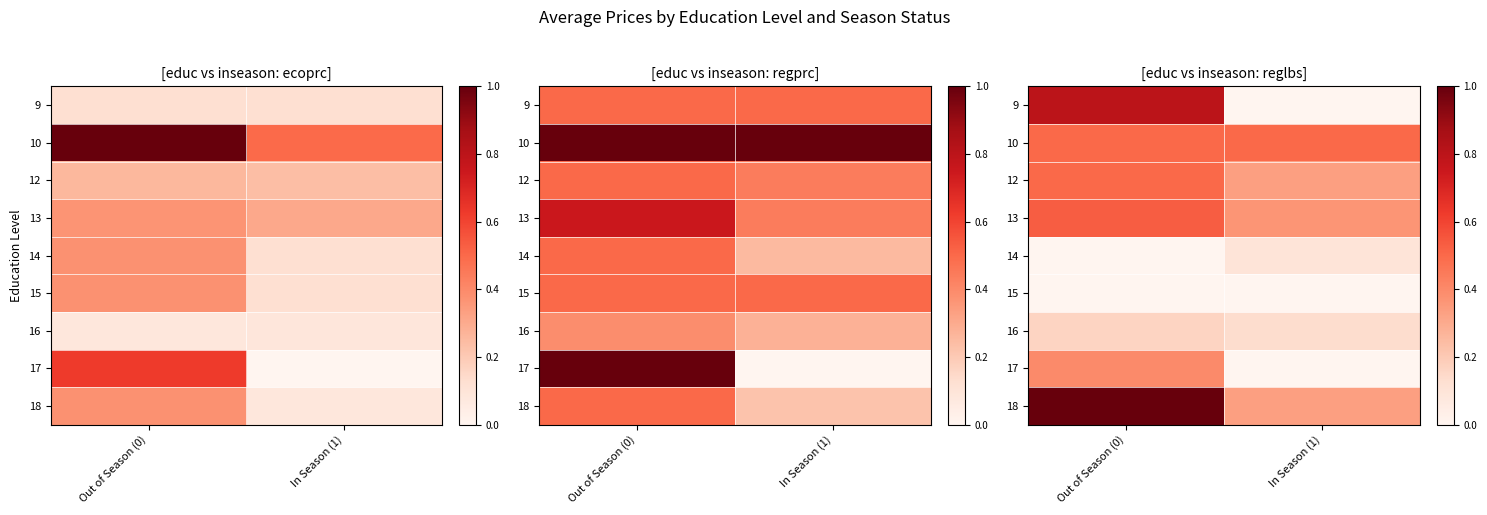

Between In Season (1) and Out of Season (0), which is larger?

Out of Season (0)